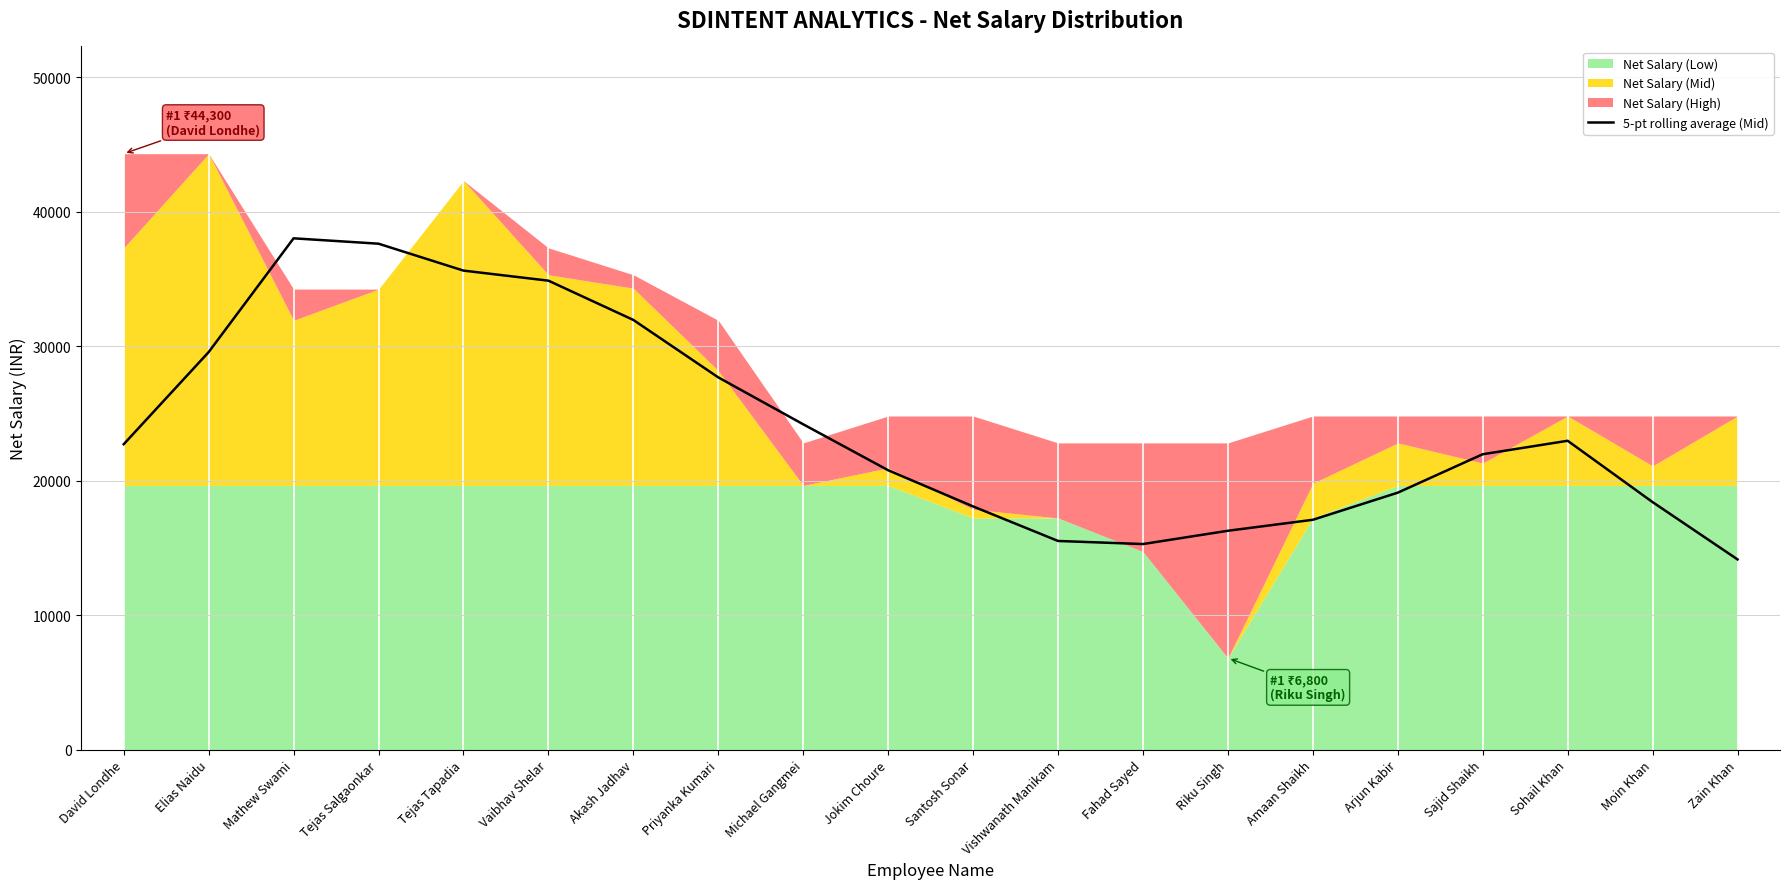

What is the minimum value for 5-pt rolling average (Mid)?

14138.0